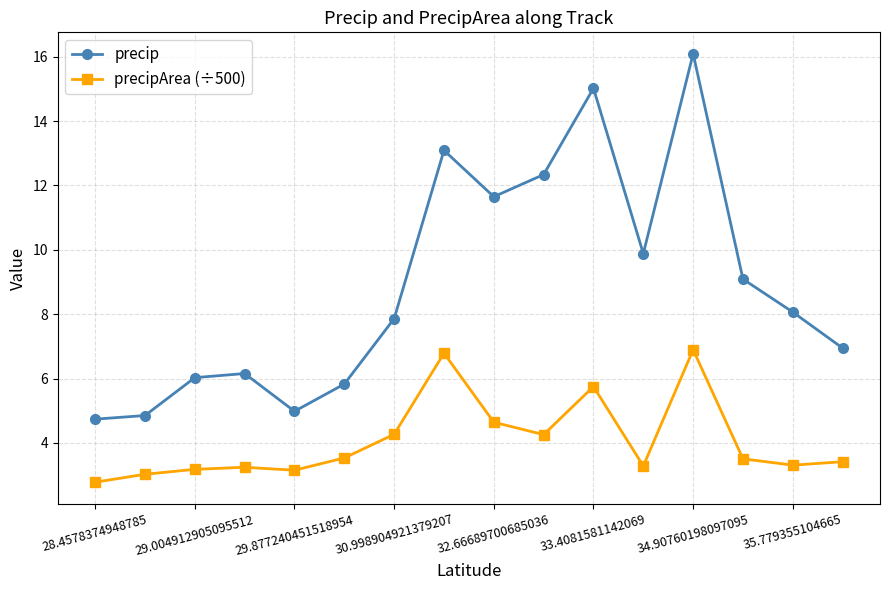

Which series has the largest range (max minus min)?

precip